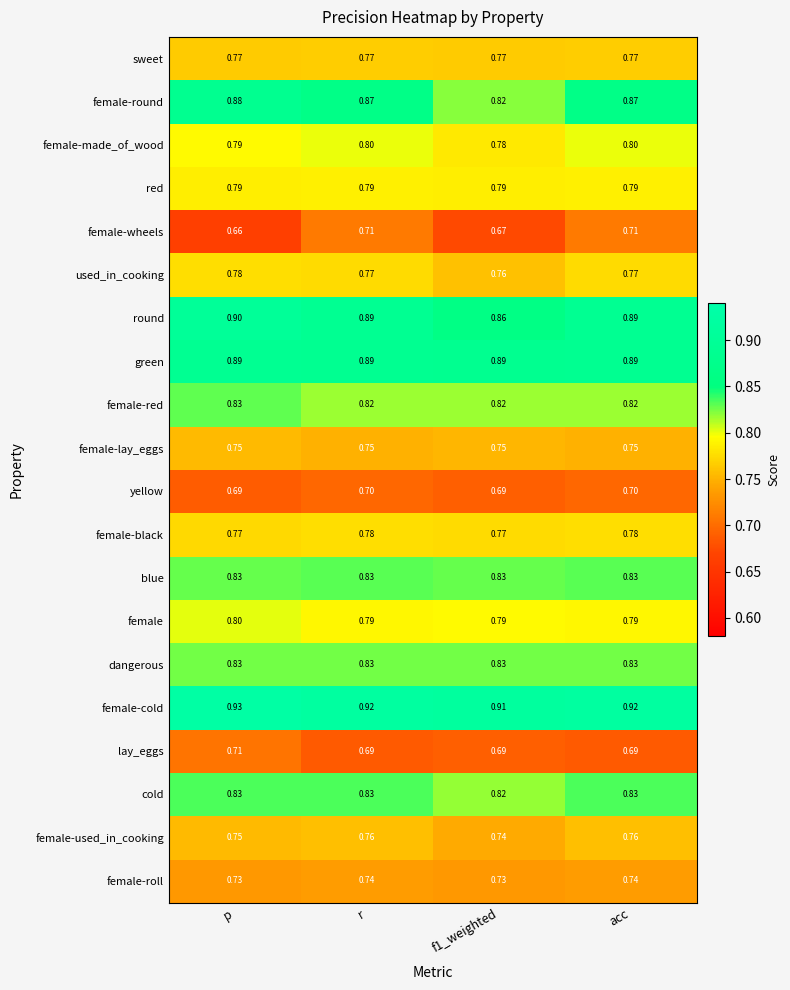

Which series has the widest spread of values?

female-round